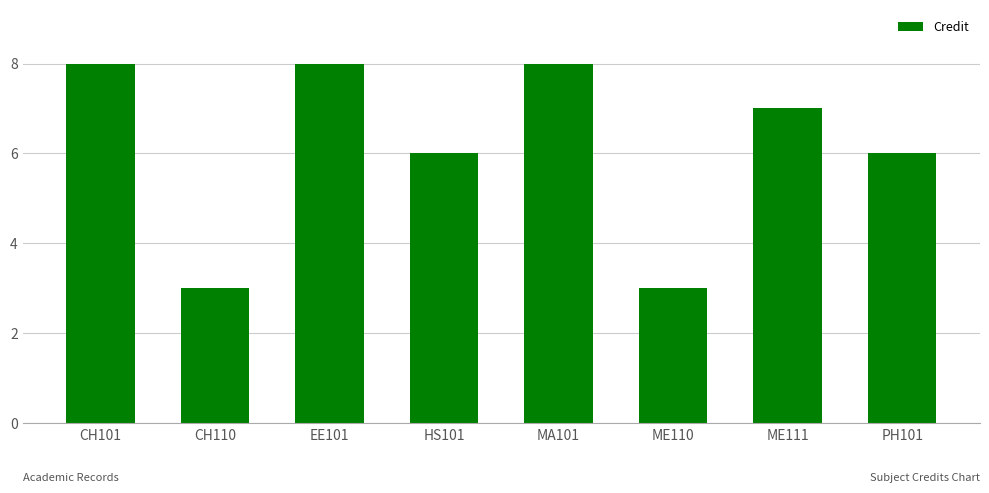

The value at PH101 is 6. True or false?

True